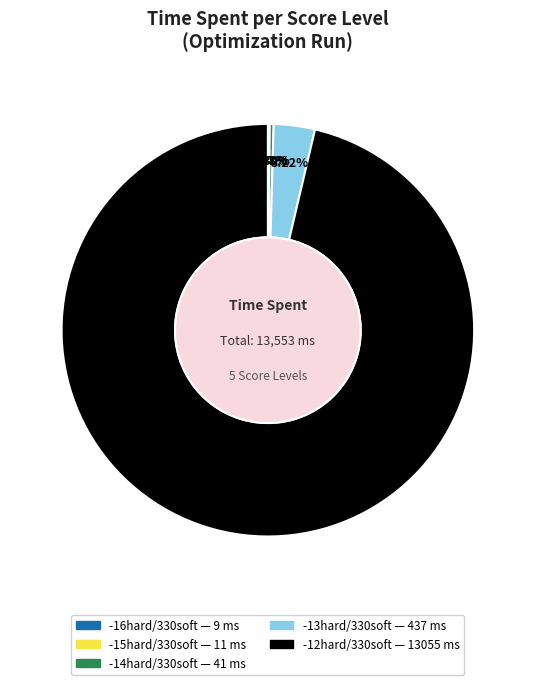

Is it true that -12hard/330soft is 96% of the pie?

True